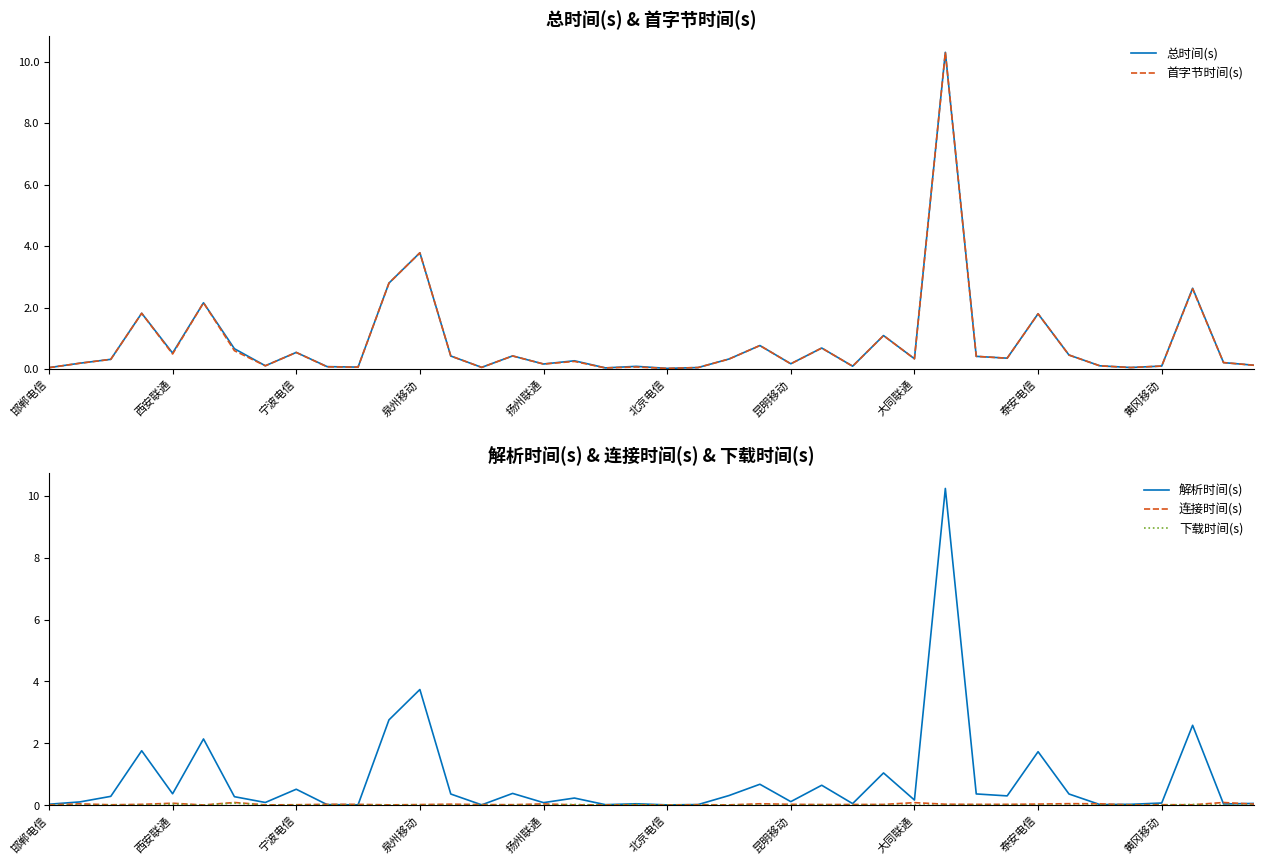

How many lines are shown in the chart?

5